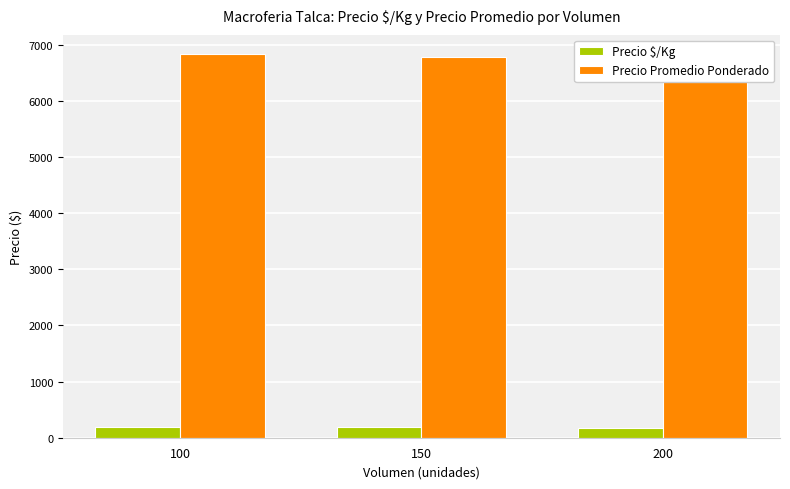

How many values in the Precio $/Kg series exceed 188?

1